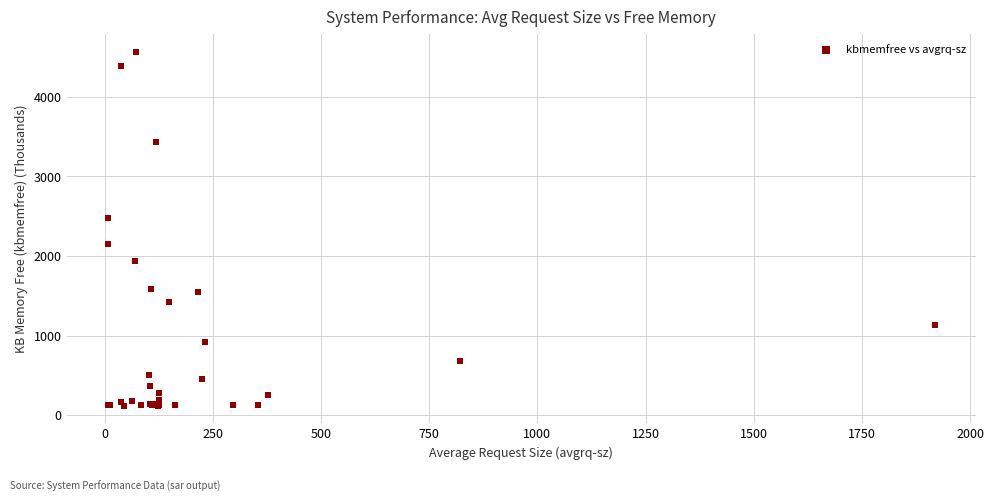

What Y value in the scatter plot is closest to 2344?

2476.0